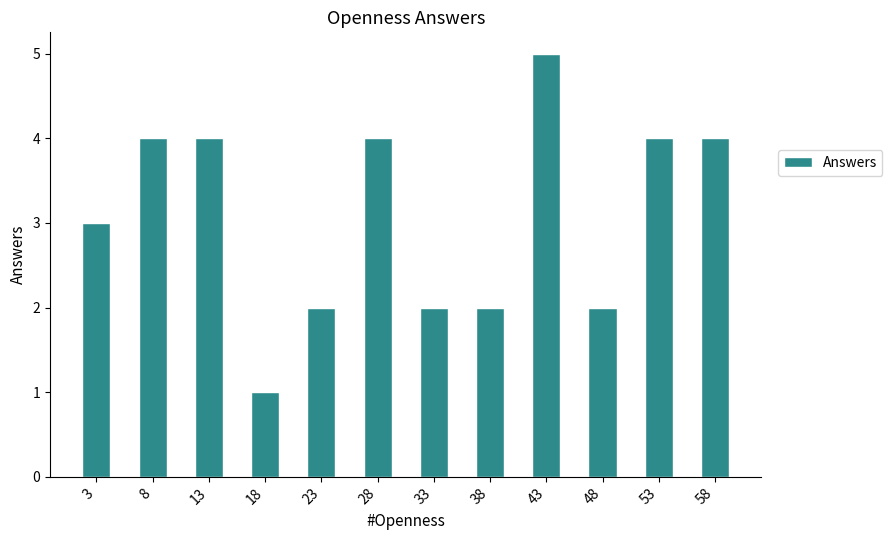

How many data points are less than 4?

6